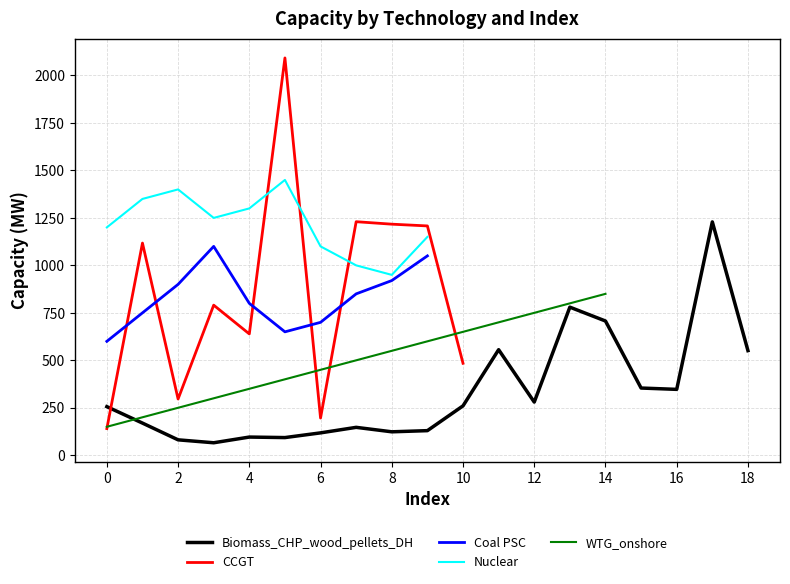

The value of WTG_onshore at 0 is 48.4. True or false?

False